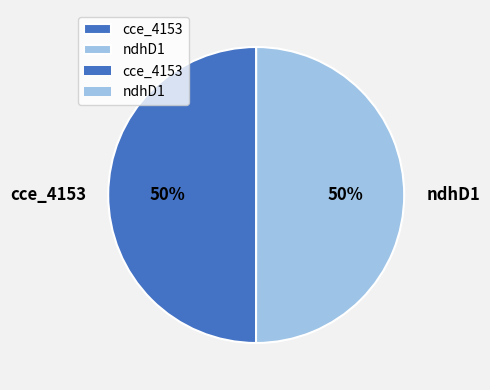

To the nearest percent, what is the average slice percentage?

50%